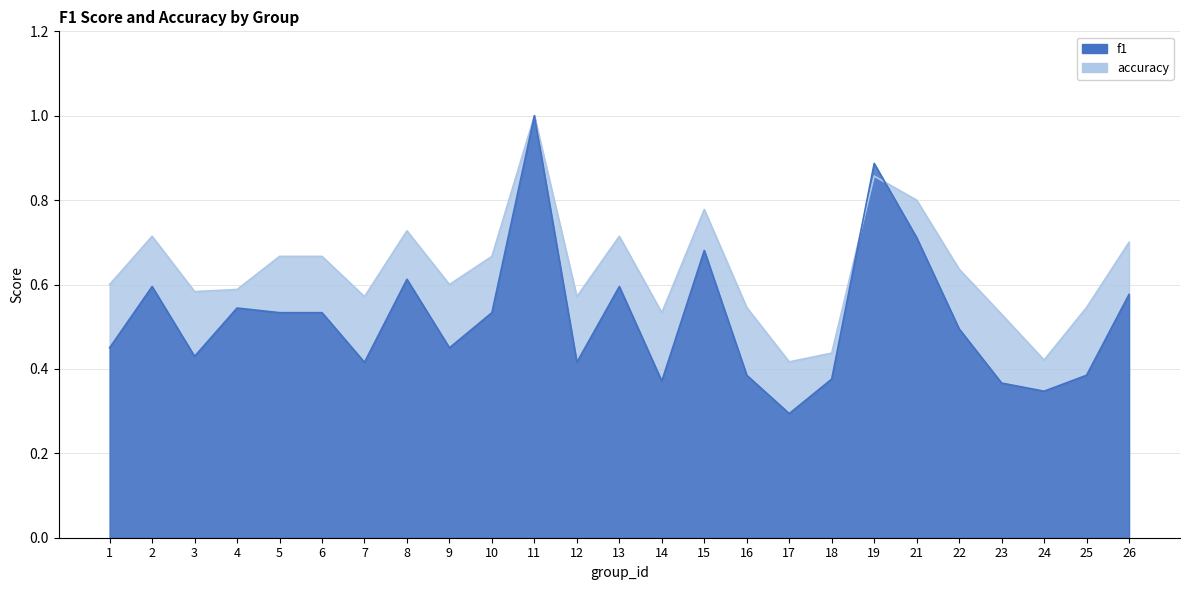

Where is the first local minimum for f1?

3